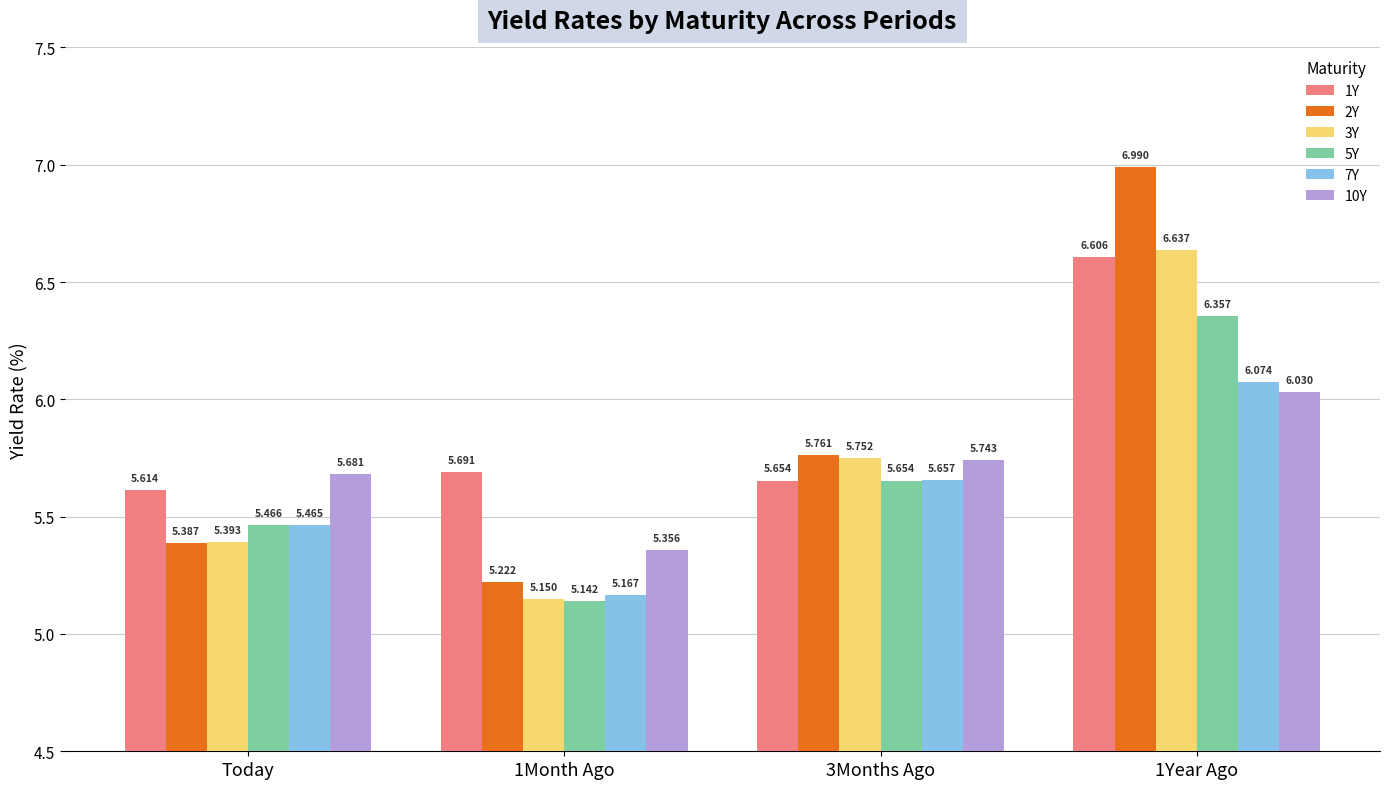

Which series has the largest range (max minus min)?

2Y